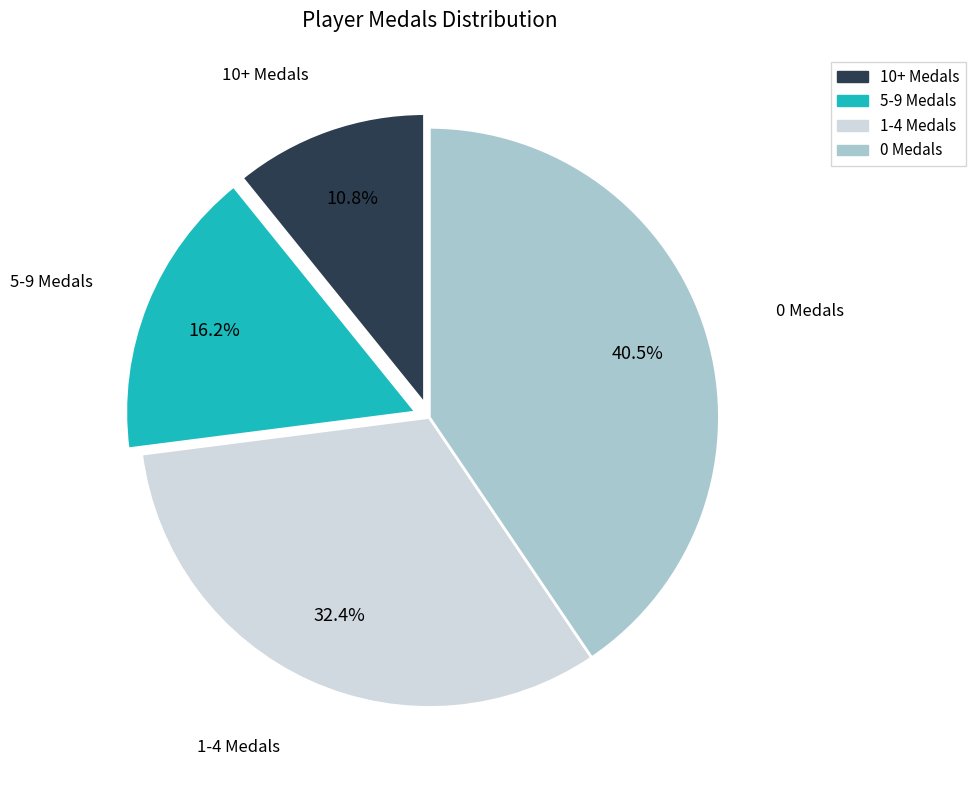

Count the number of slices in the pie.

4